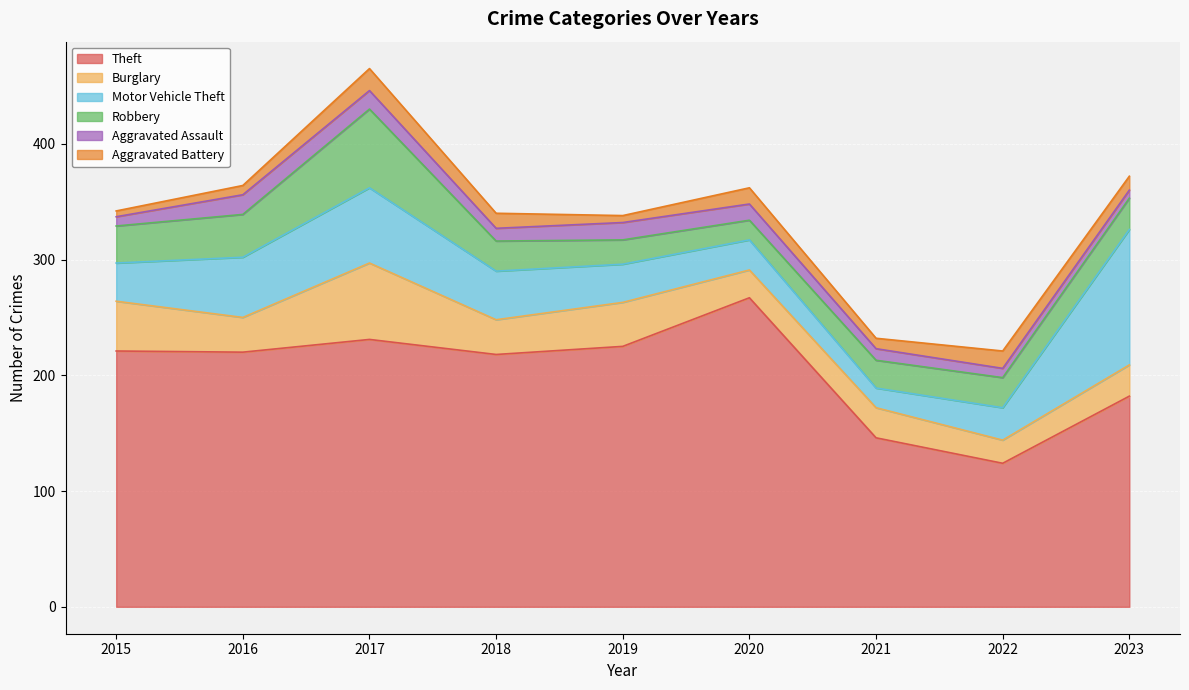

Reading left to right, list all the values displayed in this chart.

Theft: 2015=221	2016=220	2017=231	2018=218	2019=225	2020=267	2021=146	2022=124	2023=182
Burglary: 2015=43	2016=30	2017=66	2018=30	2019=38	2020=24	2021=26	2022=20	2023=27
Motor Vehicle Theft: 2015=33	2016=52	2017=65	2018=42	2019=33	2020=26	2021=17	2022=28	2023=117
Robbery: 2015=32	2016=37	2017=68	2018=26	2019=21	2020=17	2021=24	2022=26	2023=27
Aggravated Assault: 2015=8	2016=17	2017=16	2018=11	2019=15	2020=14	2021=10	2022=8	2023=7
Aggravated Battery: 2015=5	2016=8	2017=19	2018=13	2019=6	2020=14	2021=9	2022=15	2023=12